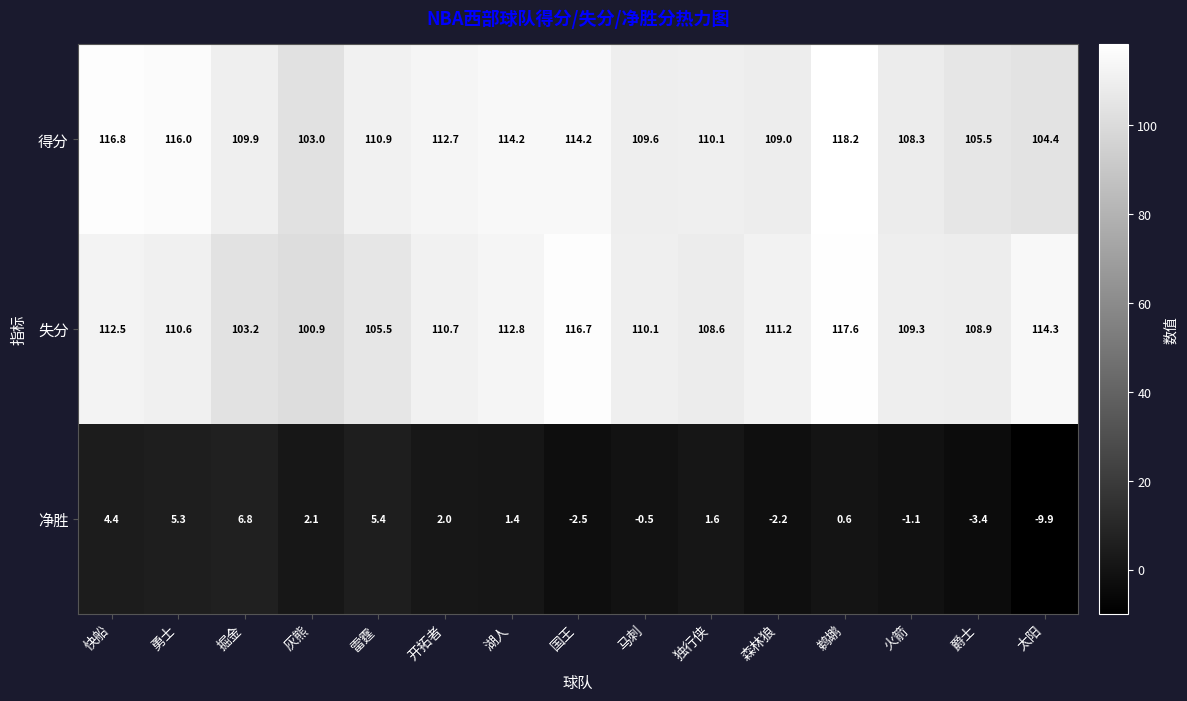

At 勇士, list the series in order from smallest to largest.

净胜, 失分, 得分